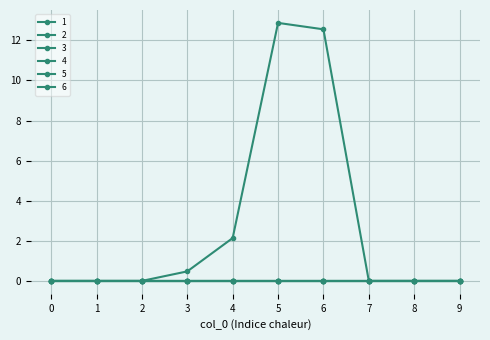

Which category has the highest value across all series?

5